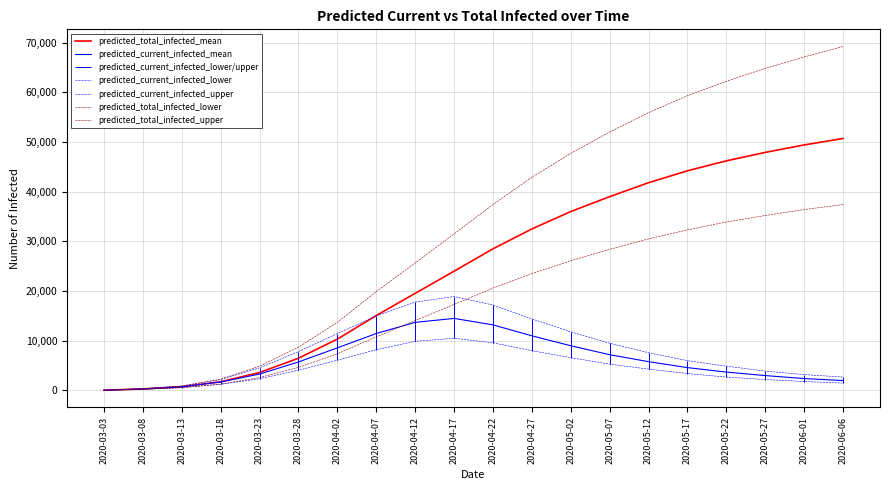

Does the chart have visible grid lines?

Yes